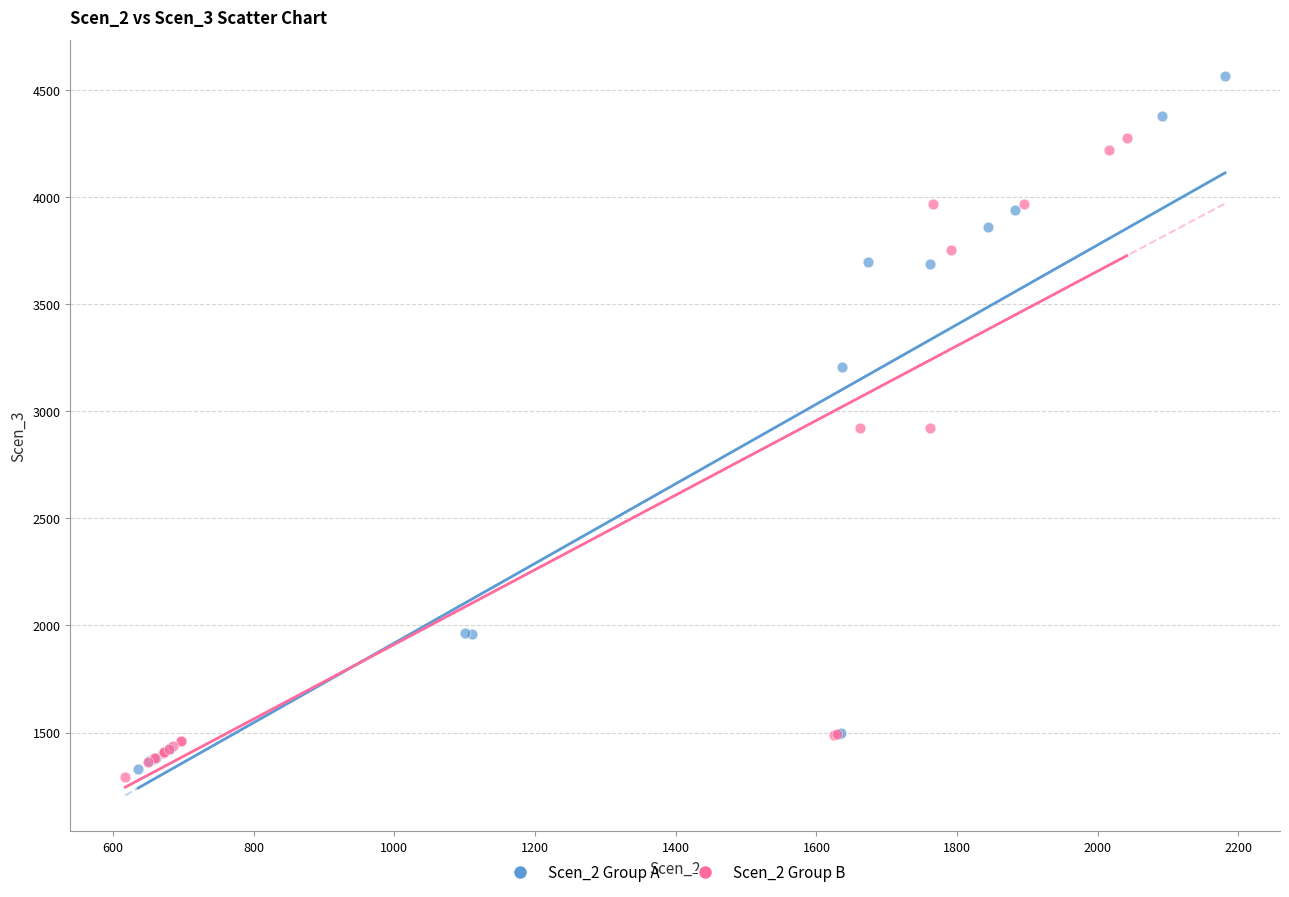

Which series has the widest spread of Y values?

Scen_2 Group A